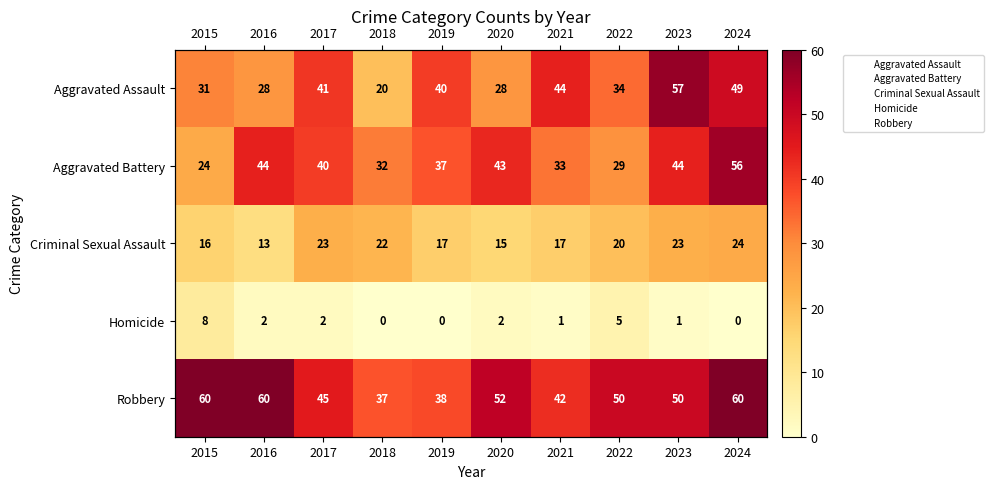

At how many categories does at least one series exceed 55?

4